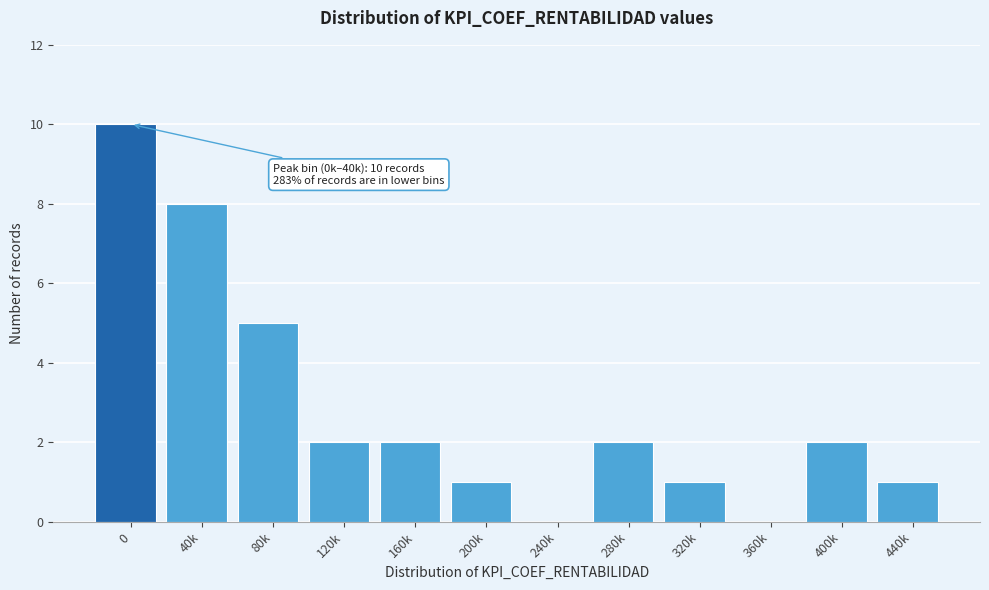

Reading left to right, list all the values displayed in this chart.

0=10	40k=8	80k=5	120k=2	160k=2	200k=1	240k=0	280k=2	320k=1	360k=0	400k=2	440k=1